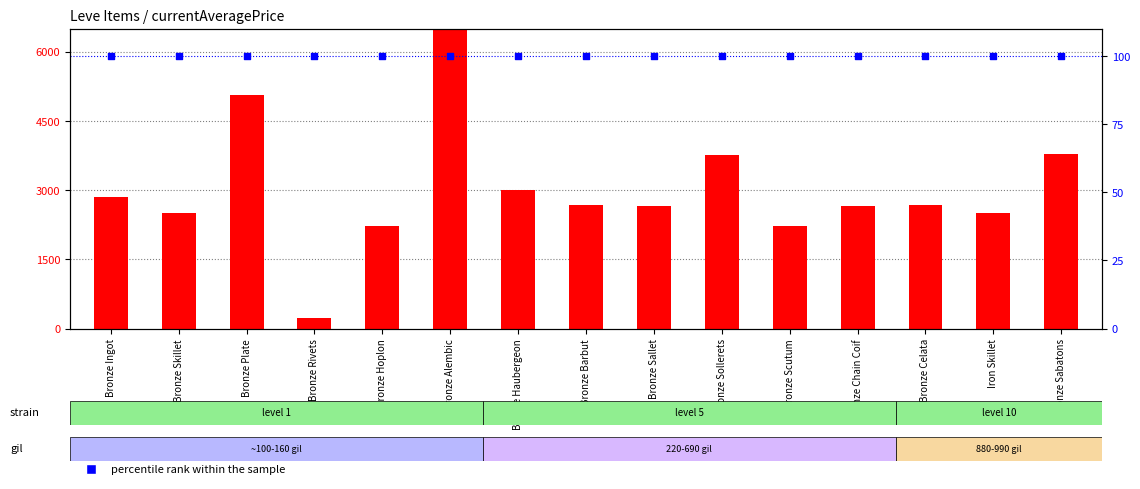

At how many categories does at least one series exceed 3263?

4